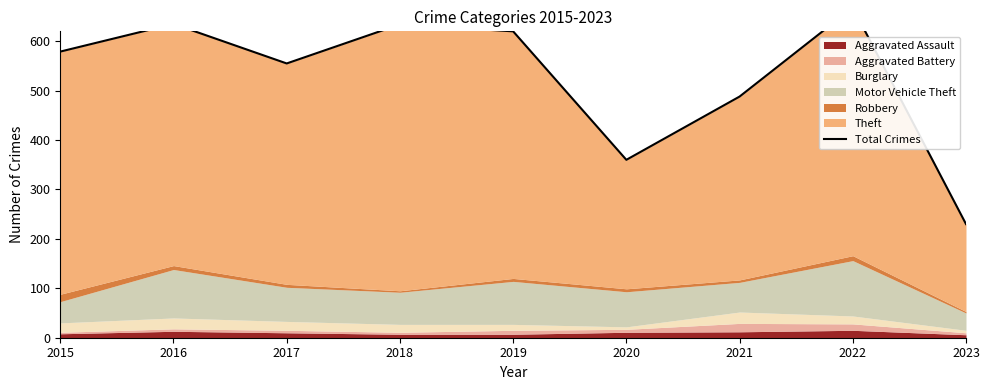

Is it true that the value at 2022 is 668?

True